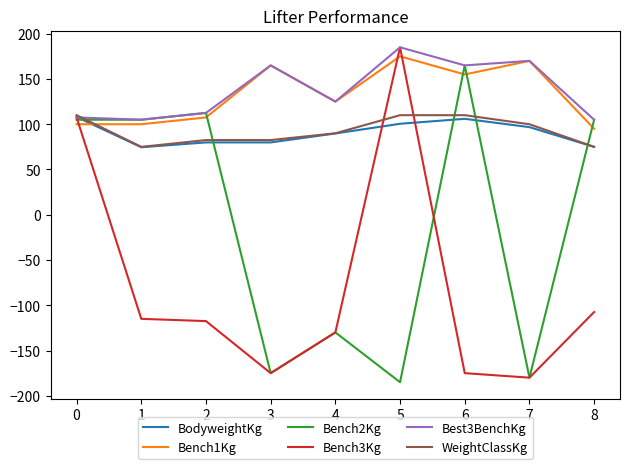

What is the difference between the BodyweightKg values at 6 and 4?

16.2